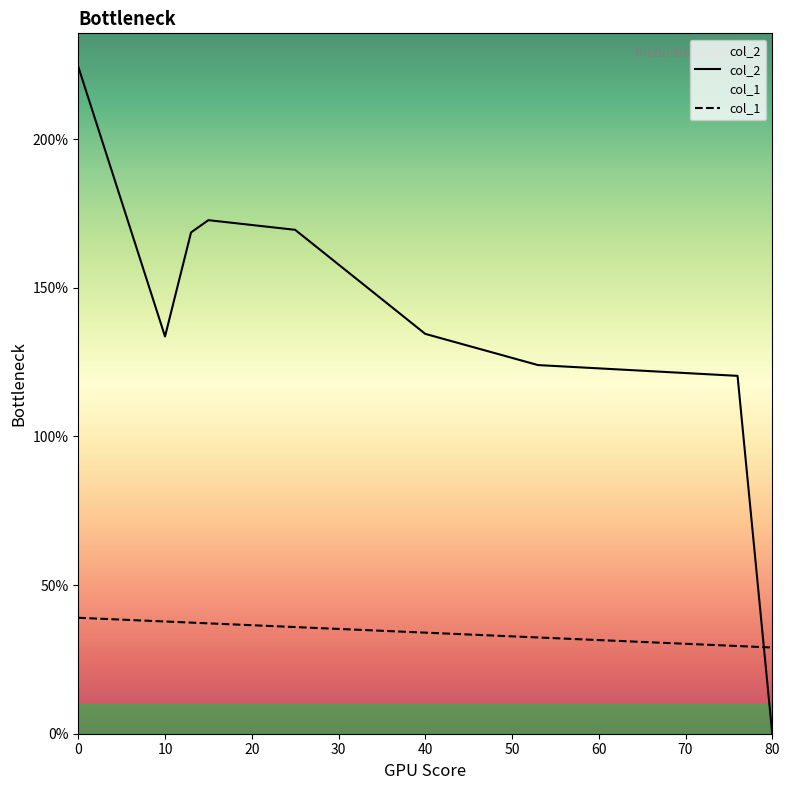

How many intersections are there between col_1 and col_2?

1